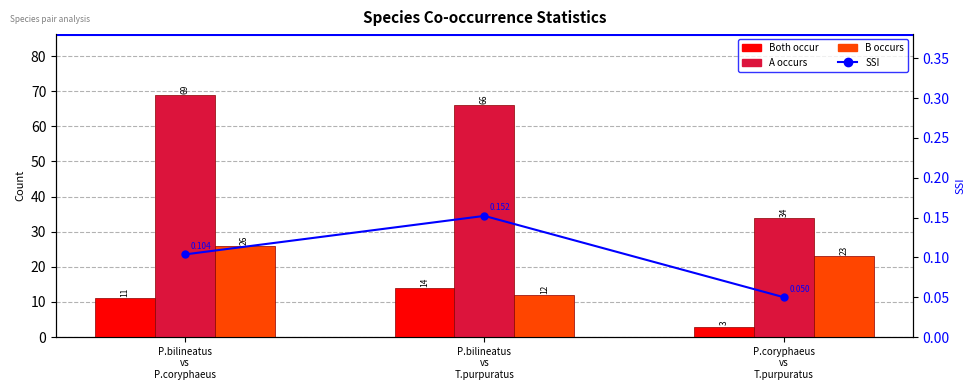

What position from the right is P.coryphaeus
vs
T.purpuratus?

1